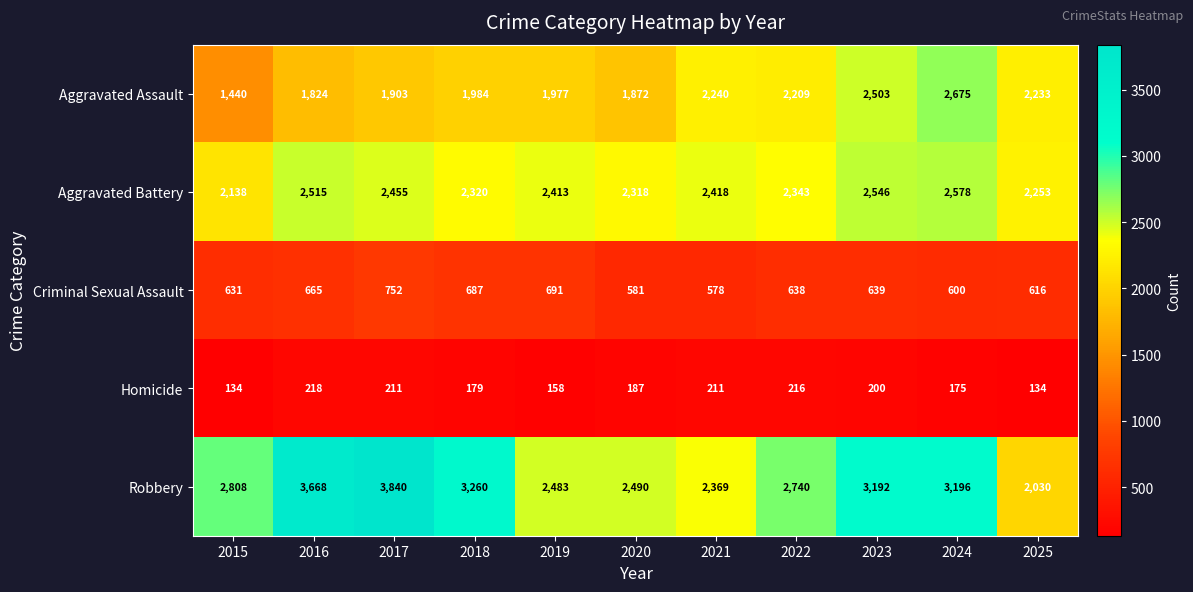

At 2019, list the series in order from largest to smallest.

Robbery, Aggravated Battery, Aggravated Assault, Criminal Sexual Assault, Homicide